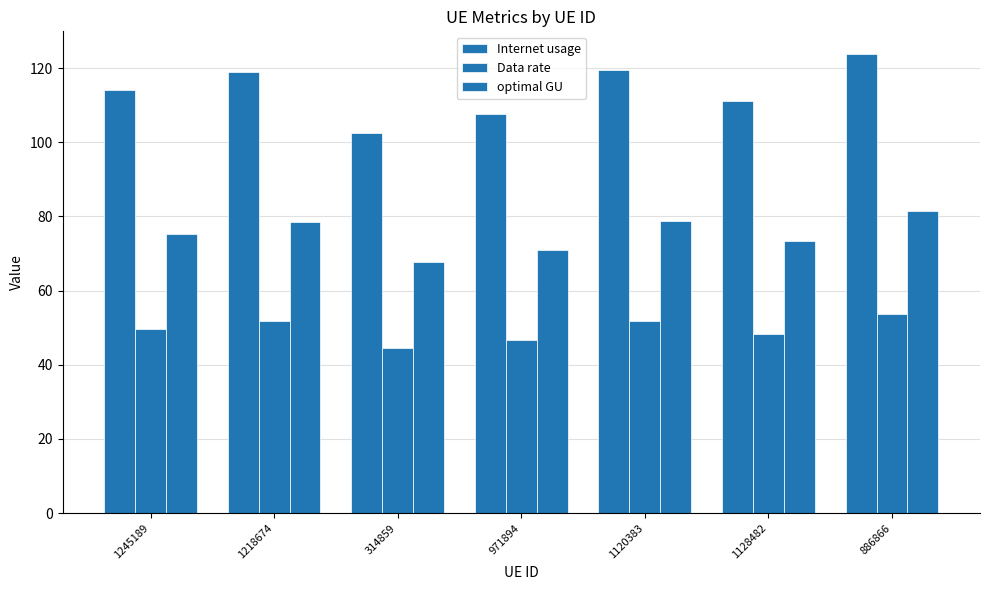

What is the value of the optimal GU bar at the 2nd from the left?

78.4